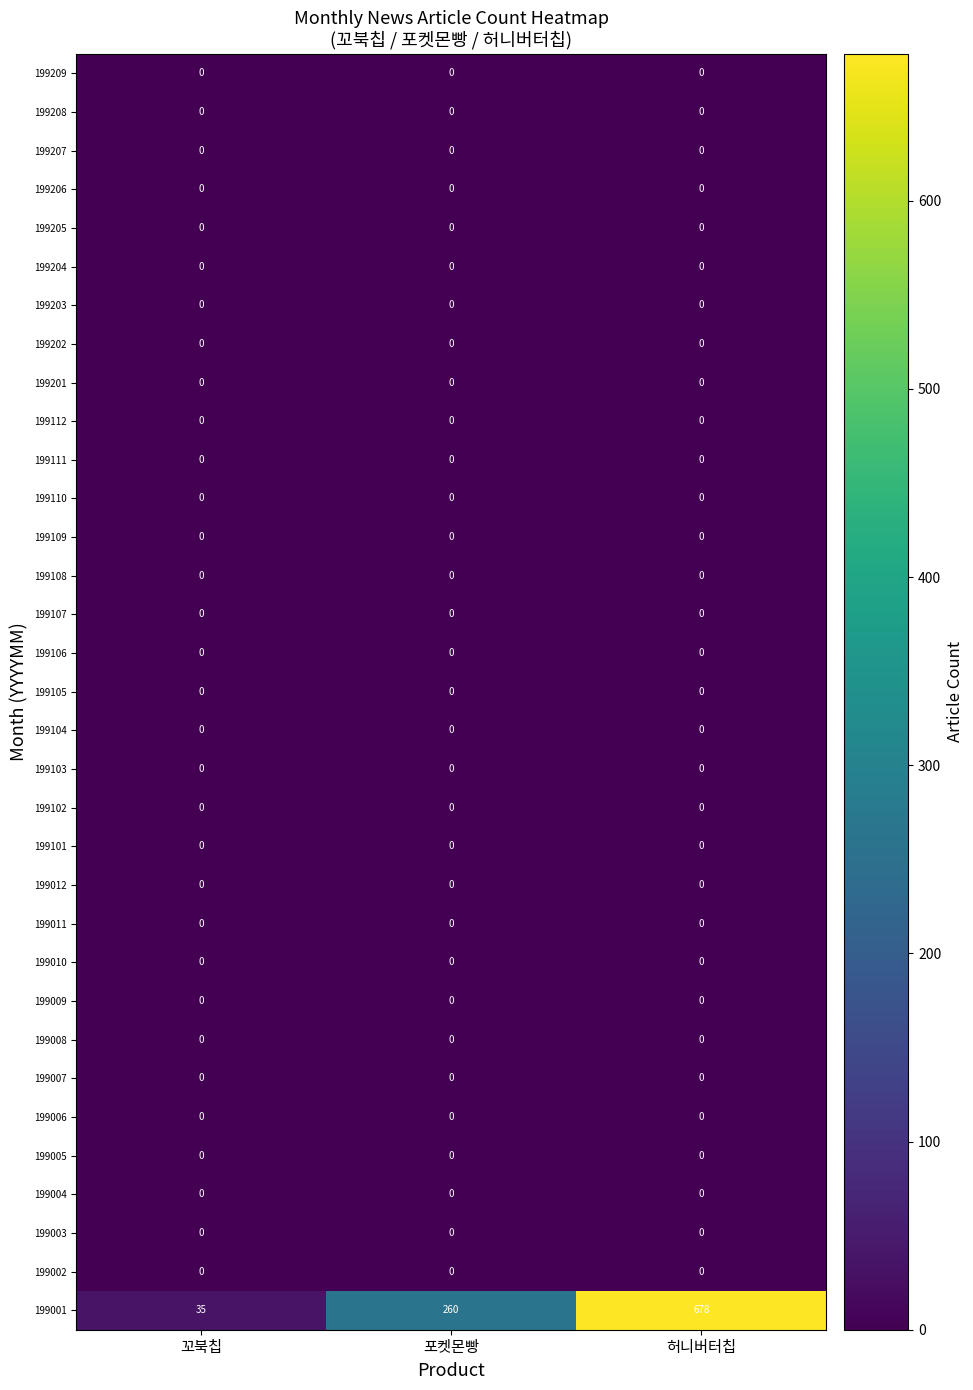

At which category is the sum across all series the highest?

허니버터칩